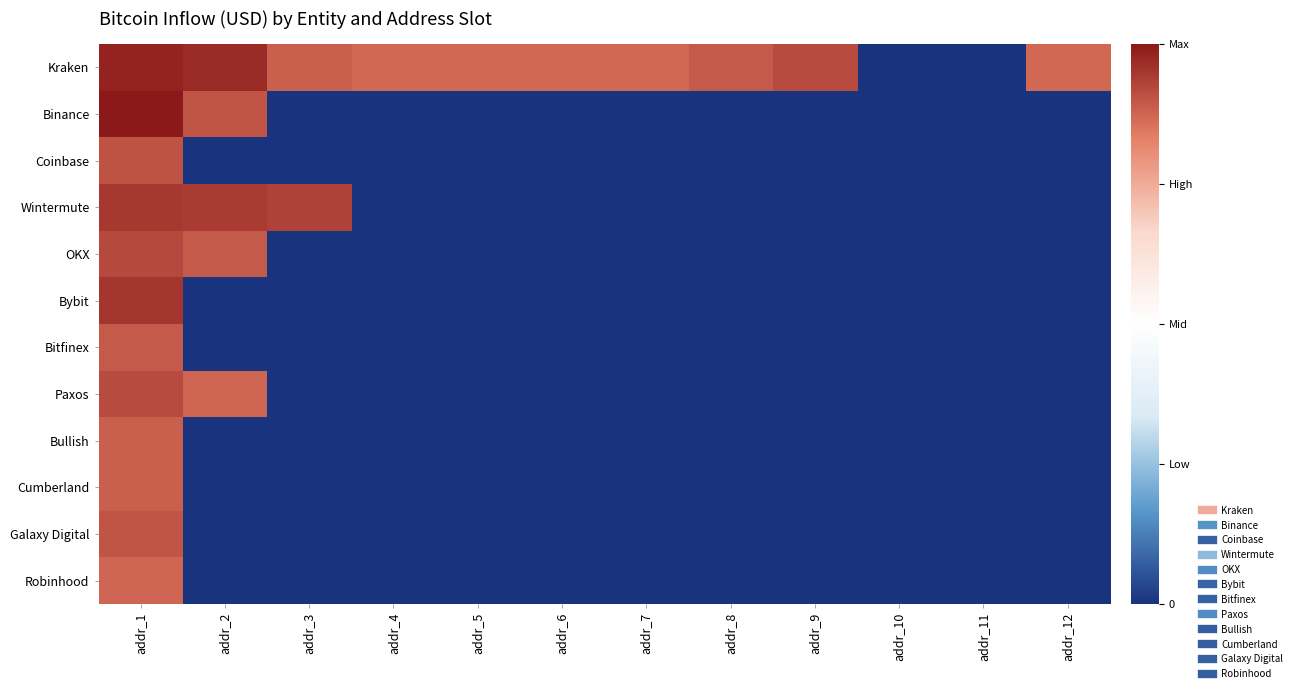

Which has a higher value, addr_10 or addr_1?

addr_1